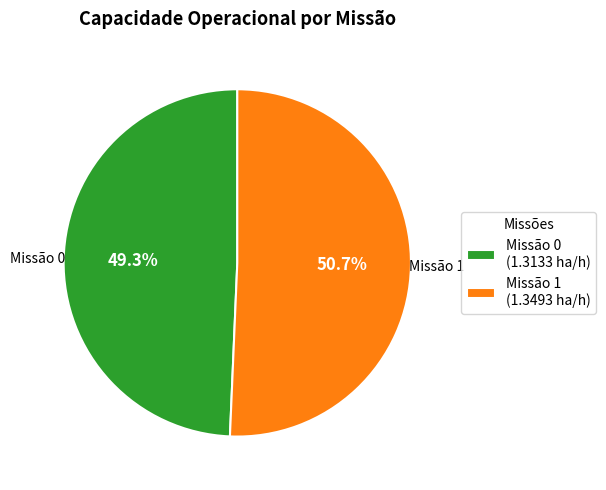

Is there a majority slice in this chart?

Yes